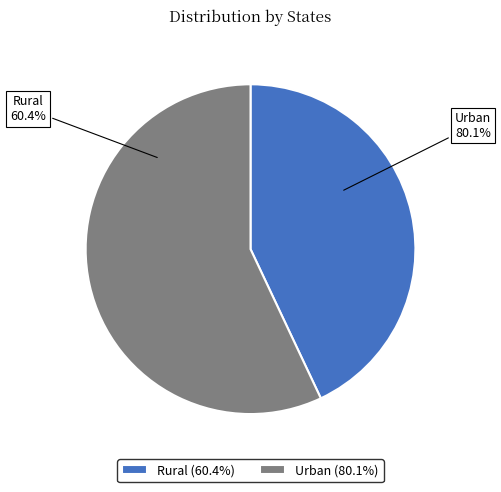

Is there a majority slice in this chart?

Yes